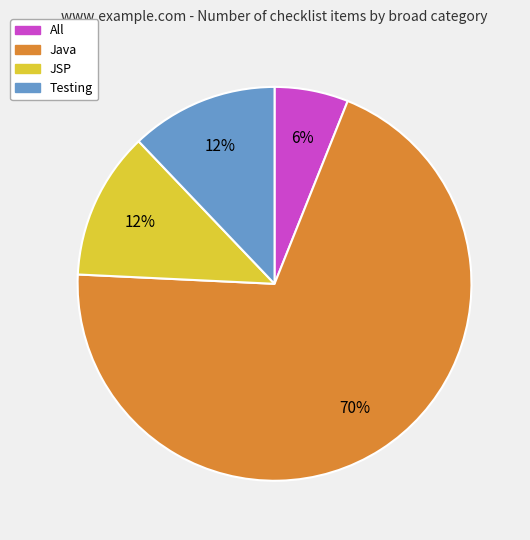

Which has a higher value, All or Java?

Java